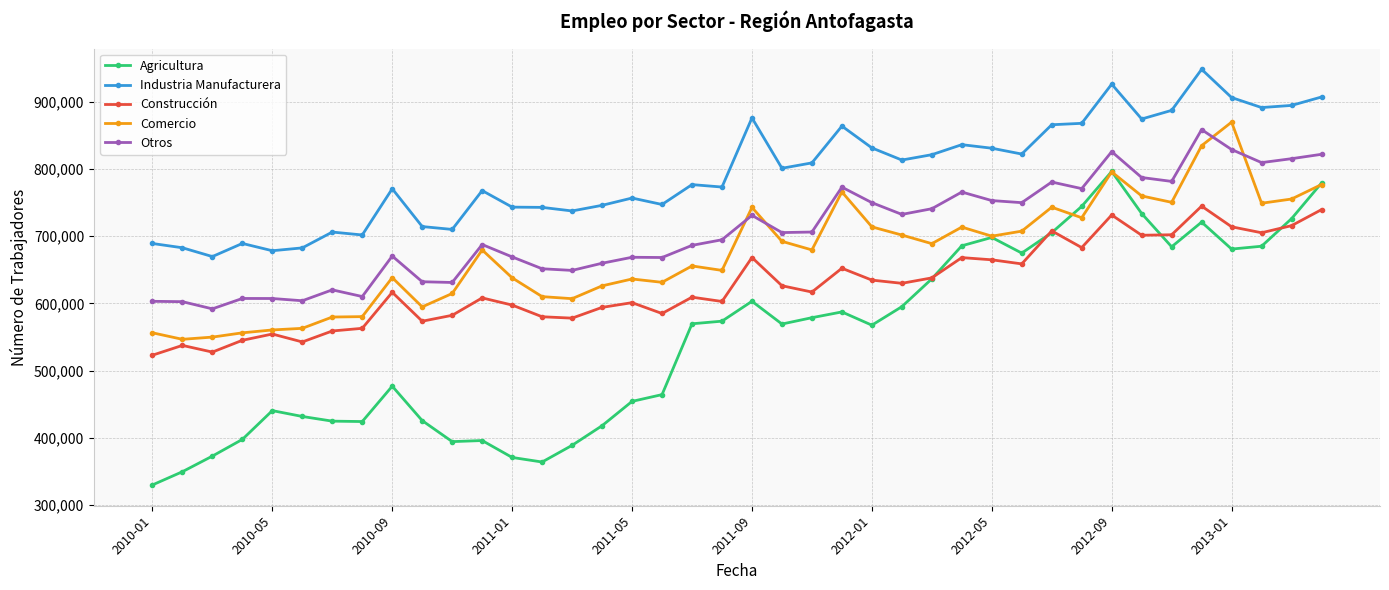

Which series has the largest total across all categories?

Industria Manufacturera